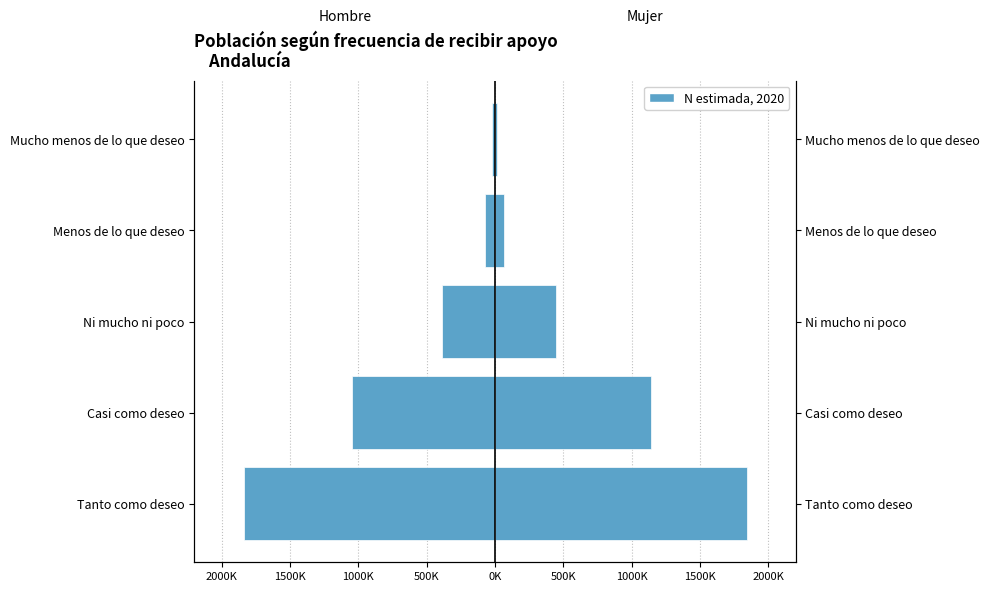

At how many categories does at least one series exceed -882883?

5